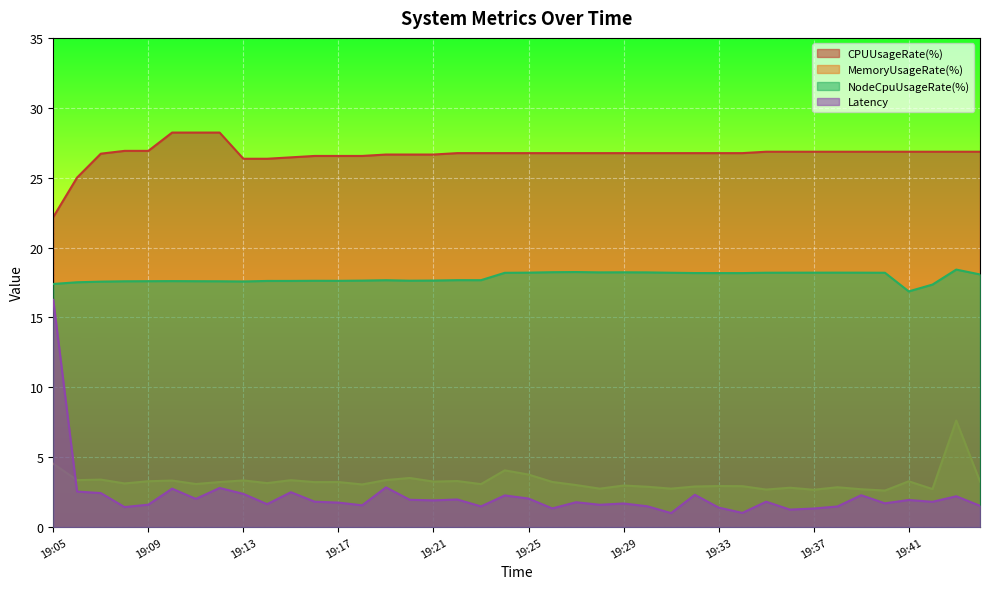

Where does the MemoryUsageRate(%) series first go above 3?

19:05